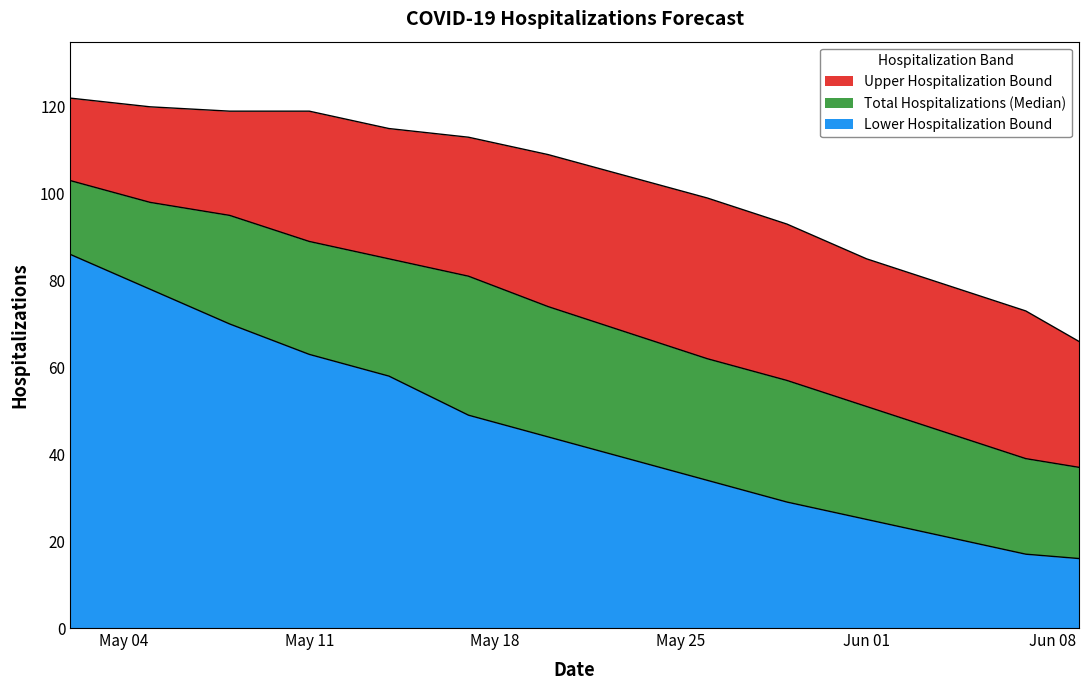

How many data points in Total Hospitalizations (Median) are less than 74?

7